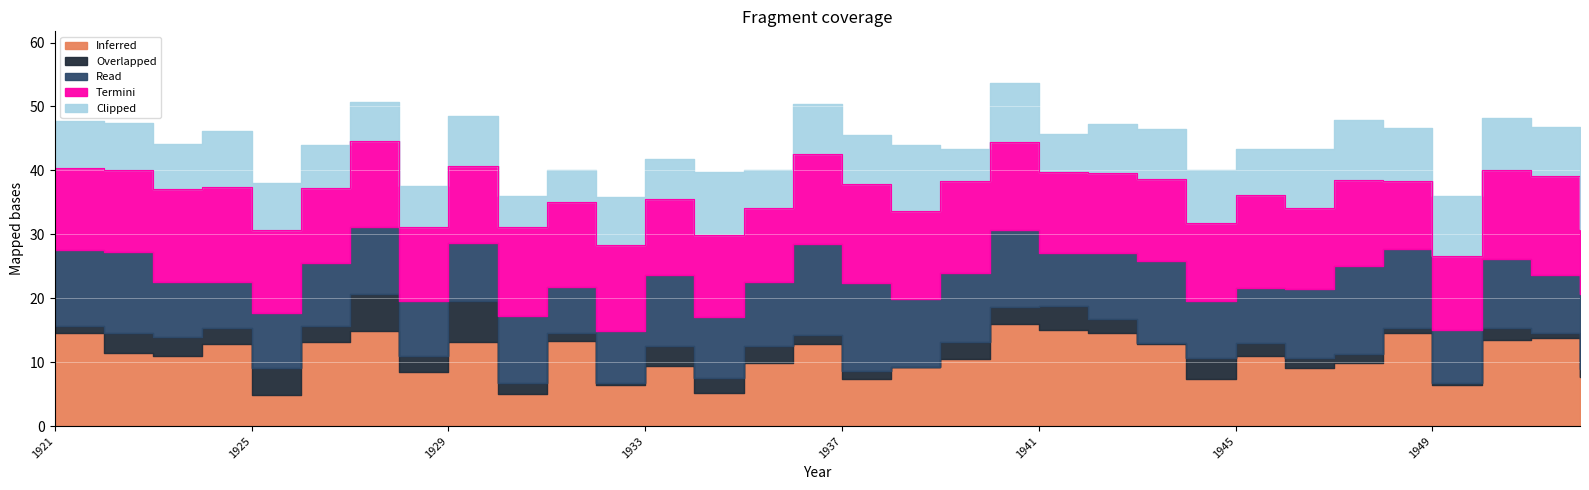

Which series has the largest total across all categories?

Termini